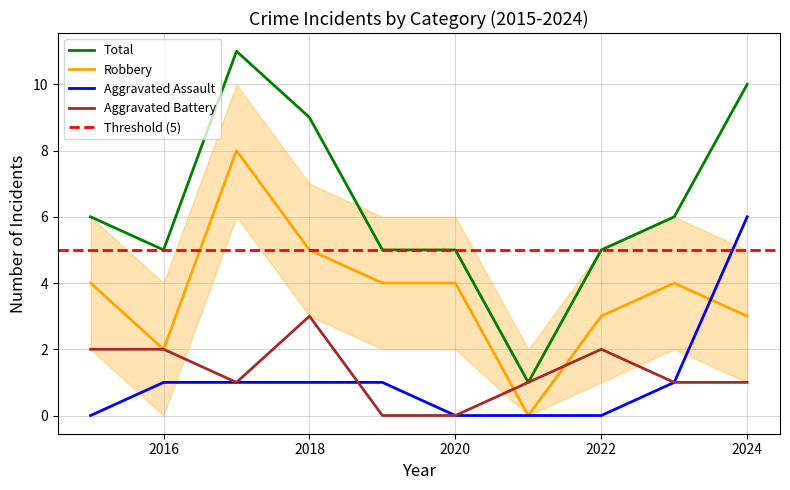

Where does the Total series first go above 6?

2017